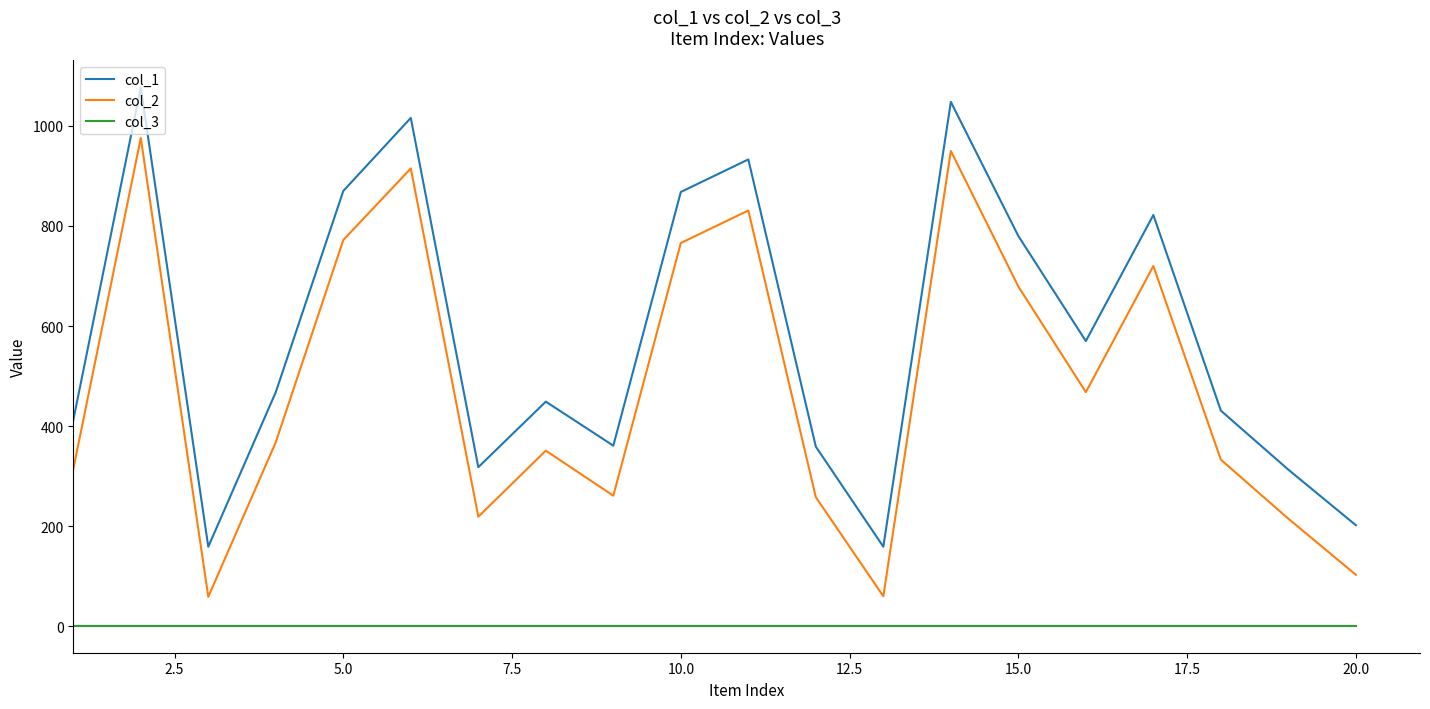

Which series has the largest total across all categories?

col_1